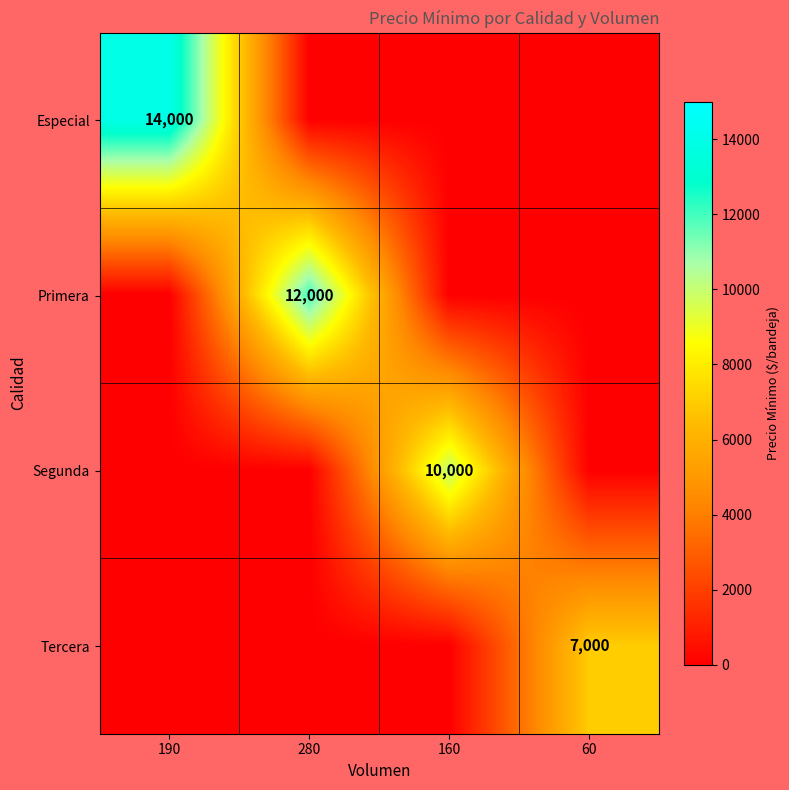

Is the value of Especial at 190 greater than the value of Primera at 280?

Yes